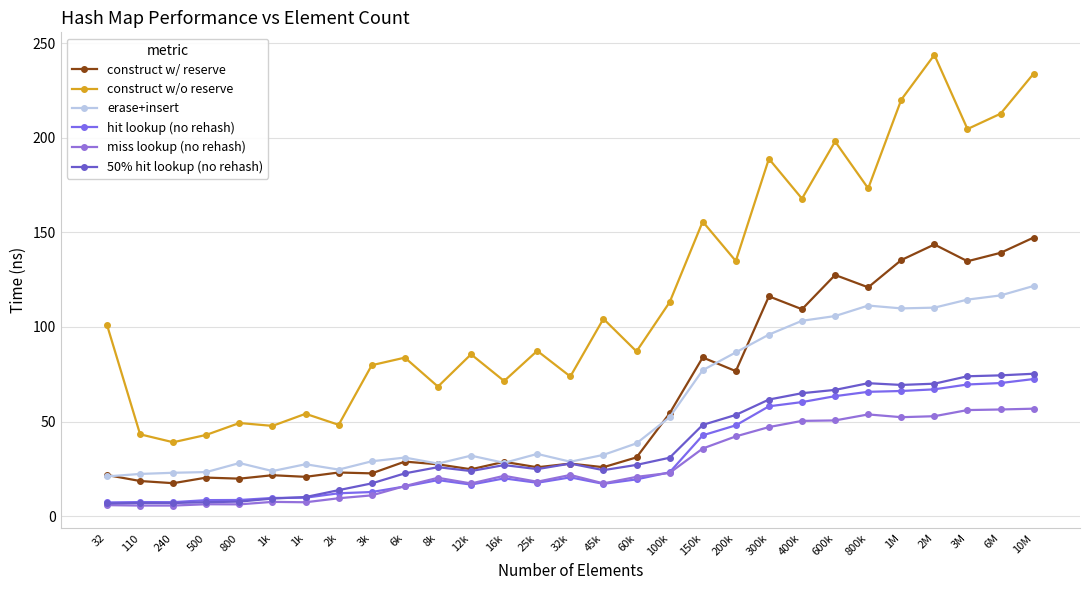

Which has a higher value, 100k or 3M?

3M